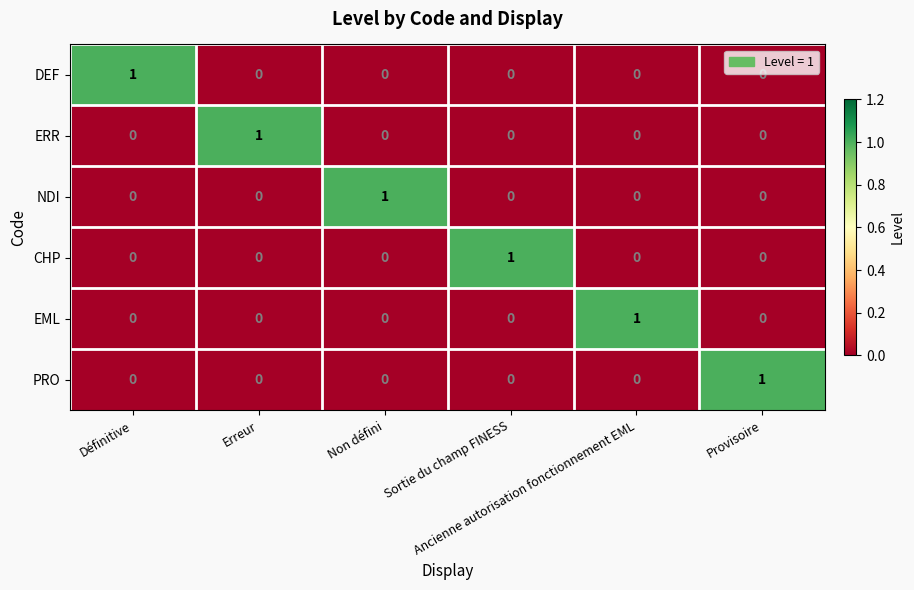

Count the EML values in the range 0 to 1.

6